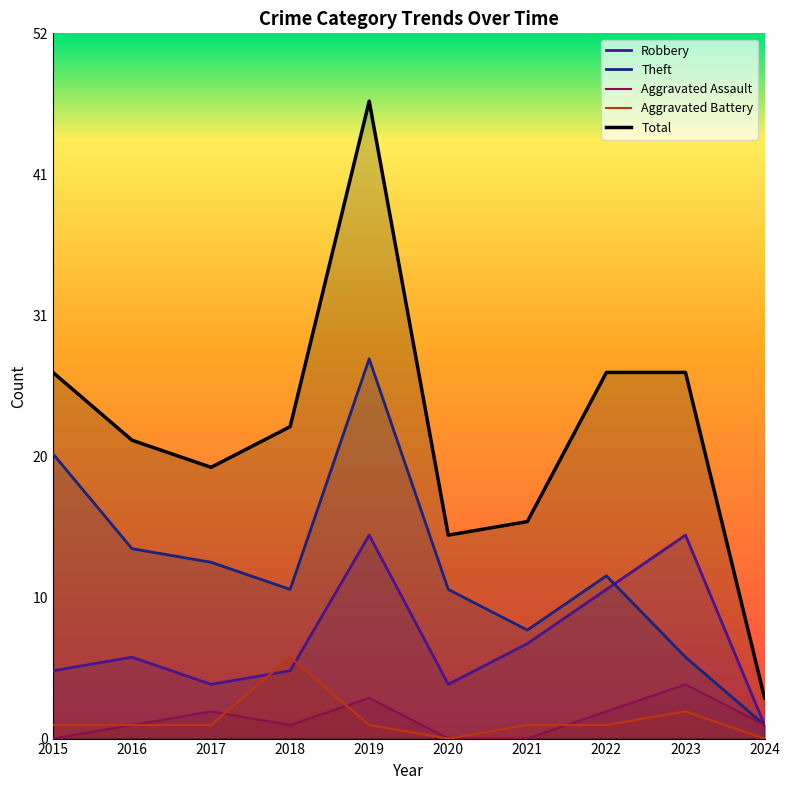

What is the difference between the maximum and minimum values in the Total series?

44